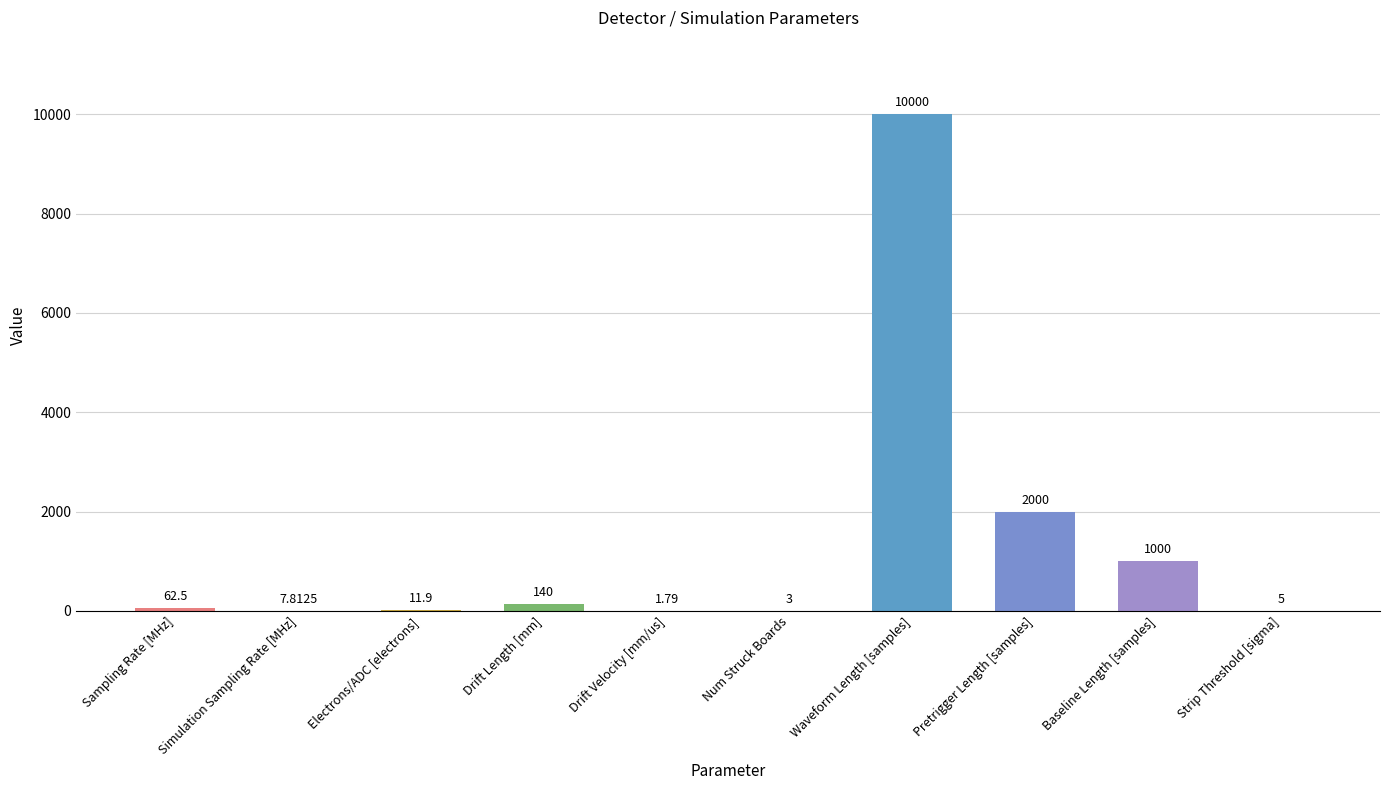

What is the sum of all values?

13232.0